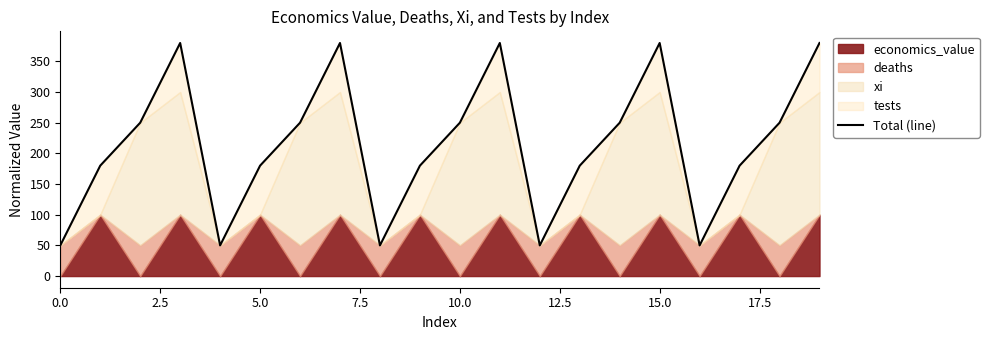

How many data points does each series have?

20